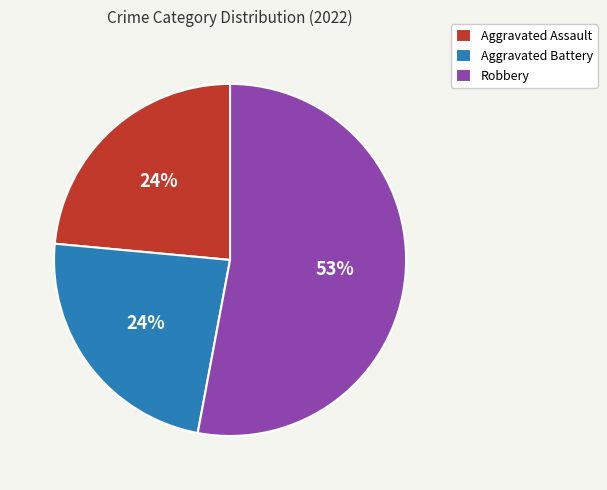

To the nearest percent, what is the difference between the largest and smallest slice percentages?

29%